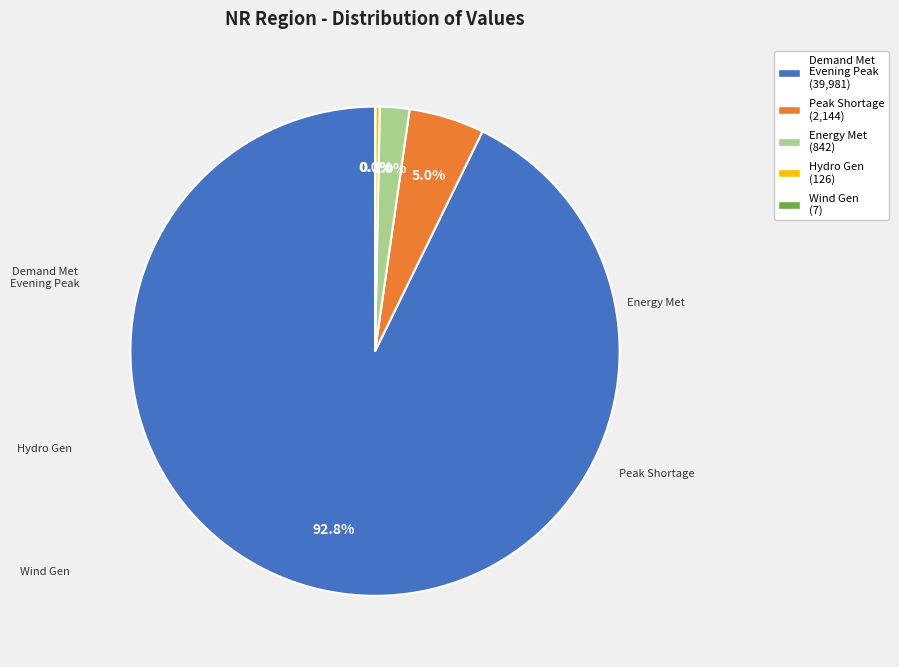

Which slice is the largest?

Demand Met Evening Peak (39,981)